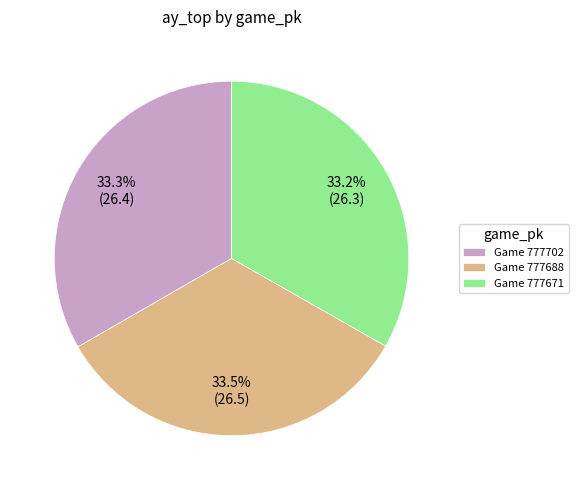

Count the number of slices in the pie.

3